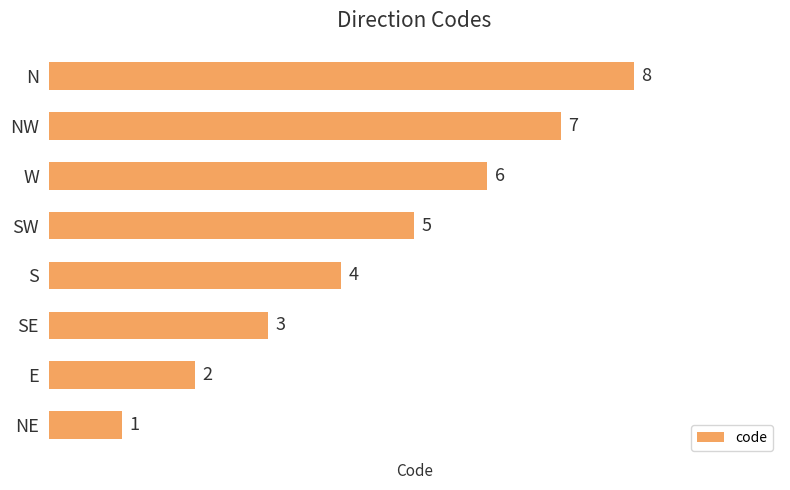

How many data points does each series have?

8